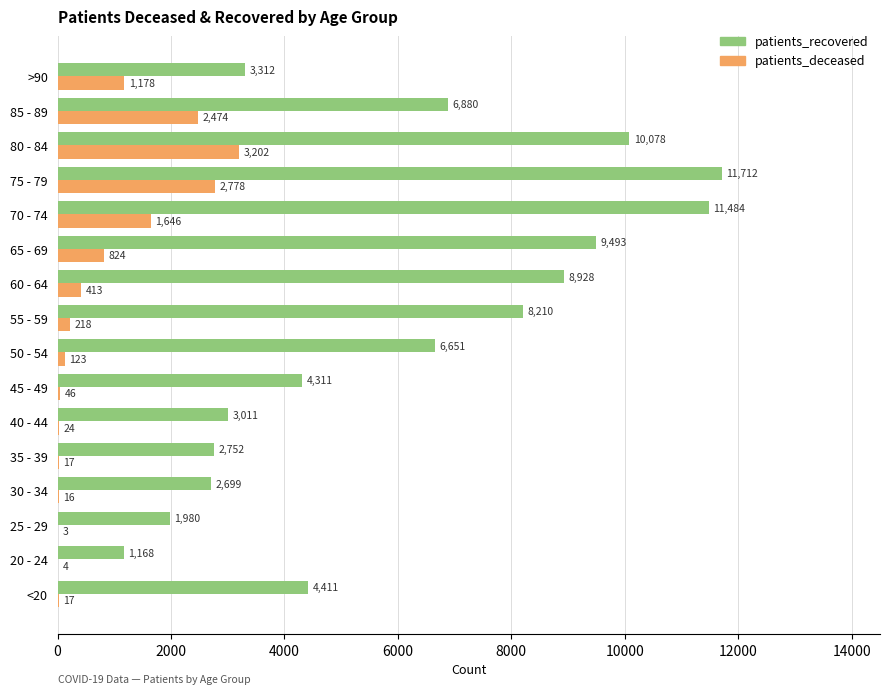

Between 55 - 59 and 65 - 69, which series saw the biggest shift?

patients_recovered